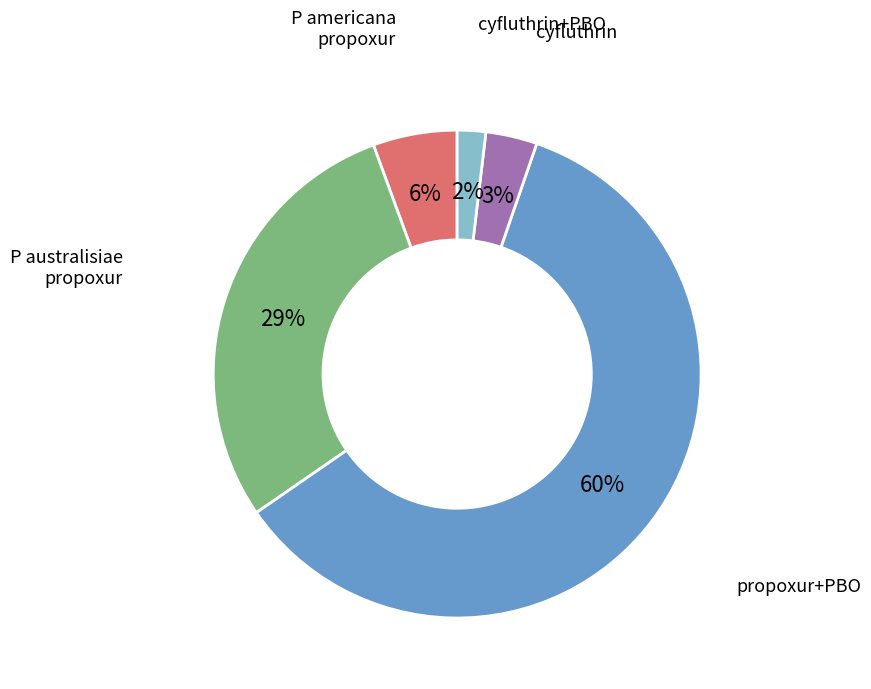

To the nearest percent, what is the average slice percentage?

20%